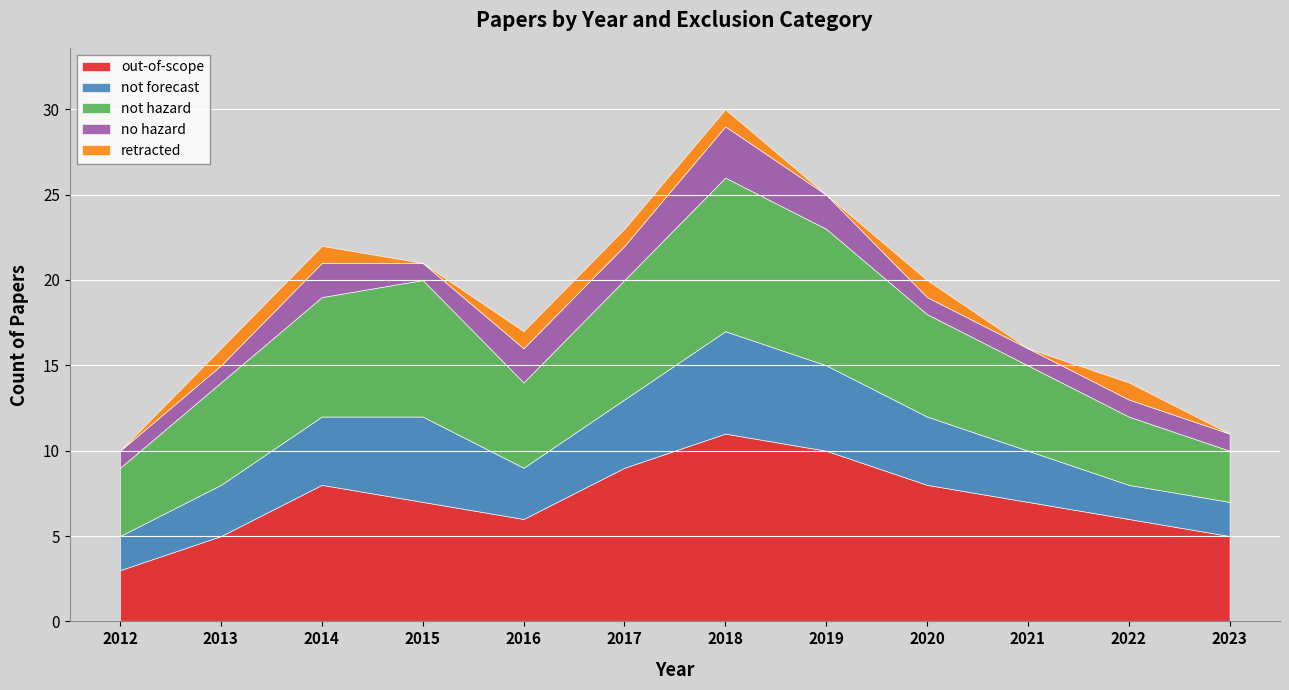

How many values in the retracted series are below 1?

5